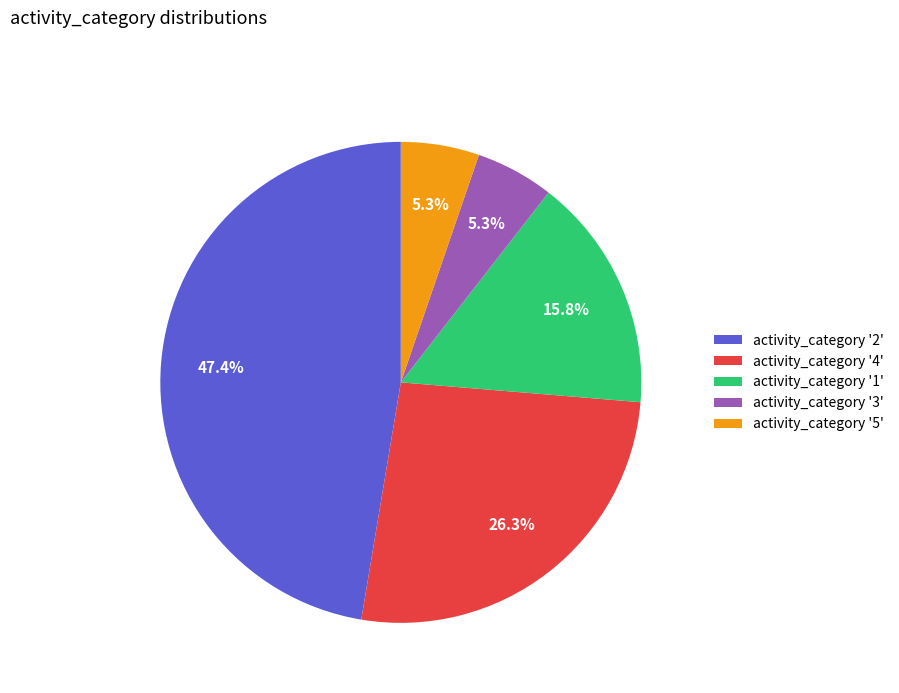

Does activity_category '5' represent more than half of the total?

No